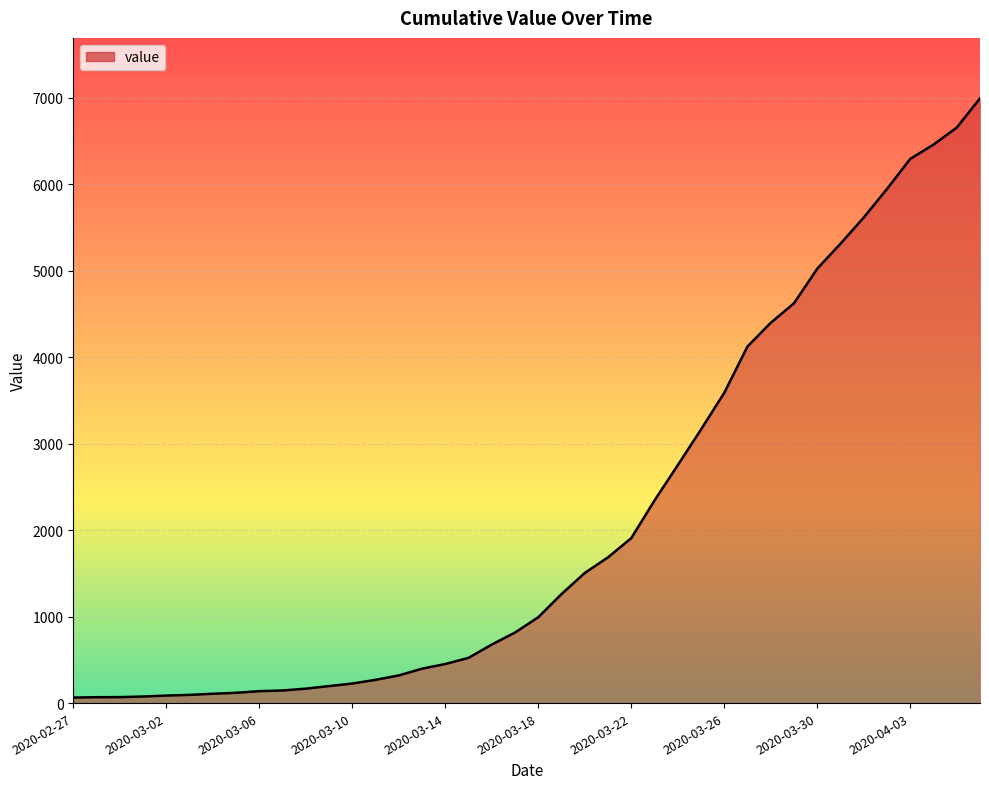

What is the difference between the maximum and minimum values?

6931